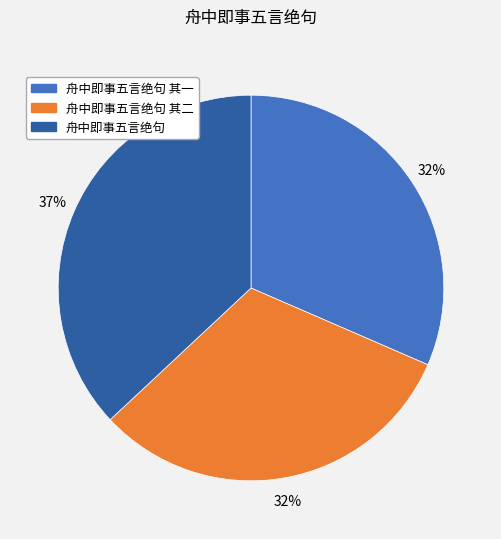

Is there a majority slice in this chart?

No